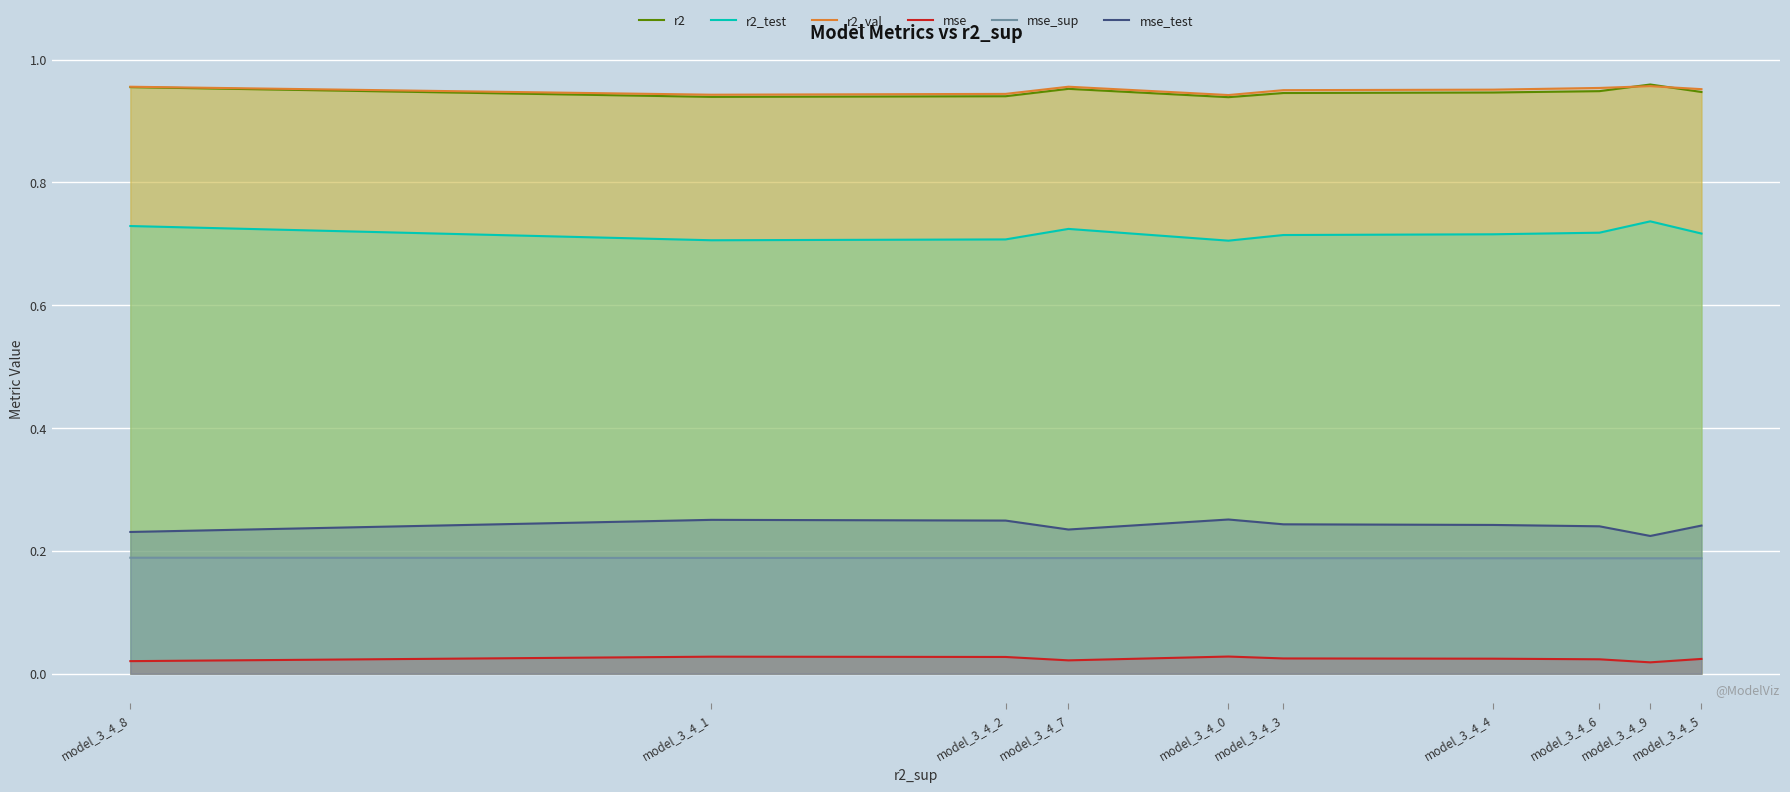

True or false: r2 and mse cross at least once.

False